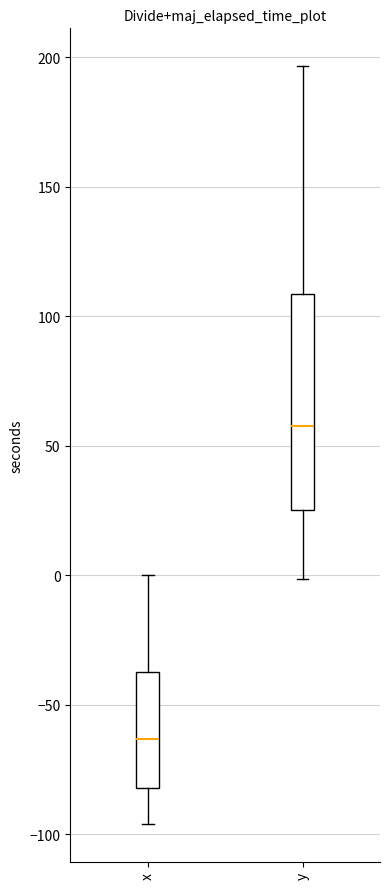

Reading left to right, transcribe this box plot: for each box, give where its median line is, the range the box spans, and where its two whiskers end, as read against the y-axis. The values are not printed on the chart, so give them approximately, as read against the axis.

x: median -65, box -80 to -40, whiskers -95 to 0
y: median 60, box 25 to 110, whiskers 0 to 195